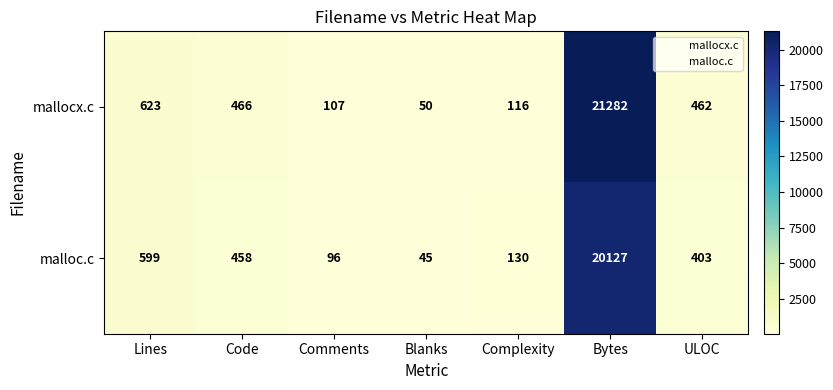

What is the maximum value shown in the chart?

21282